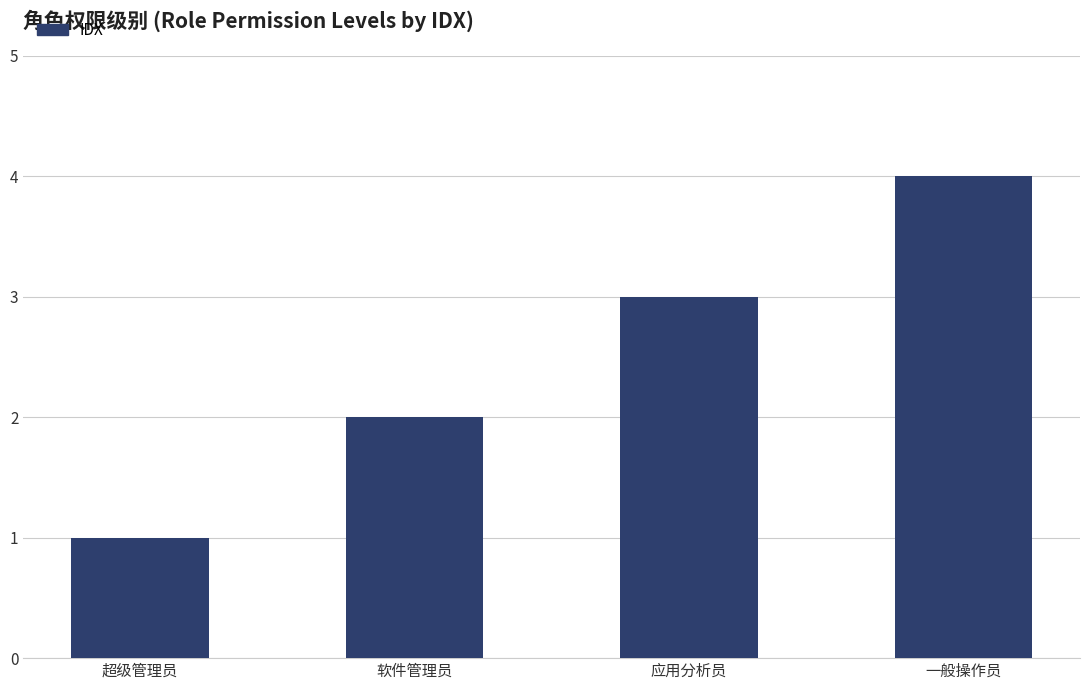

Read the value at 超级管理员.

1